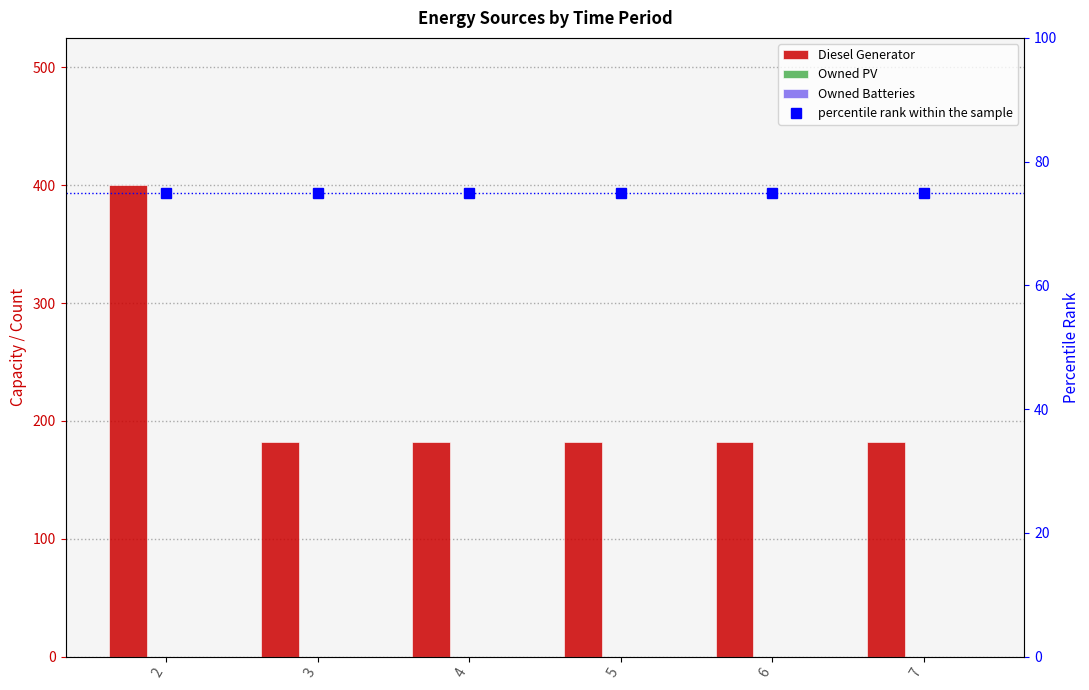

Which series changed the most between 4 and 6?

Diesel Generator